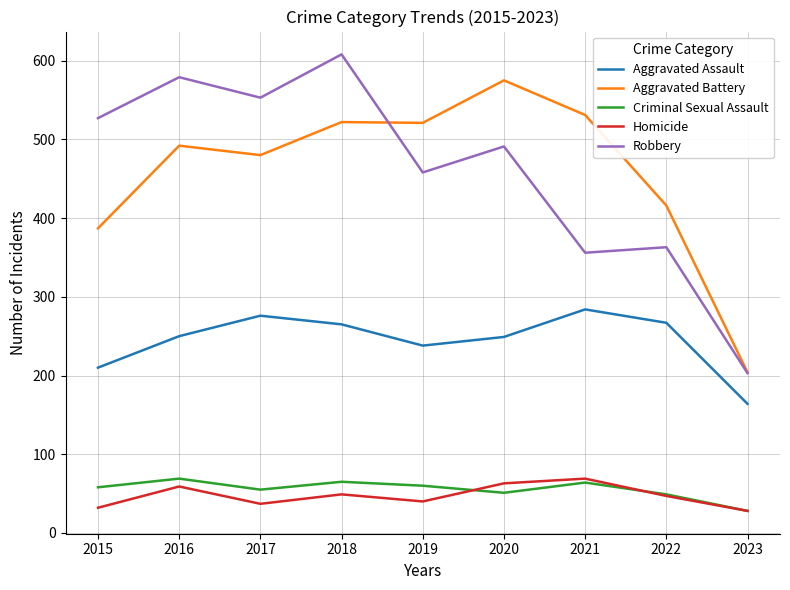

True or false: Criminal Sexual Assault and Aggravated Assault cross at least once.

False